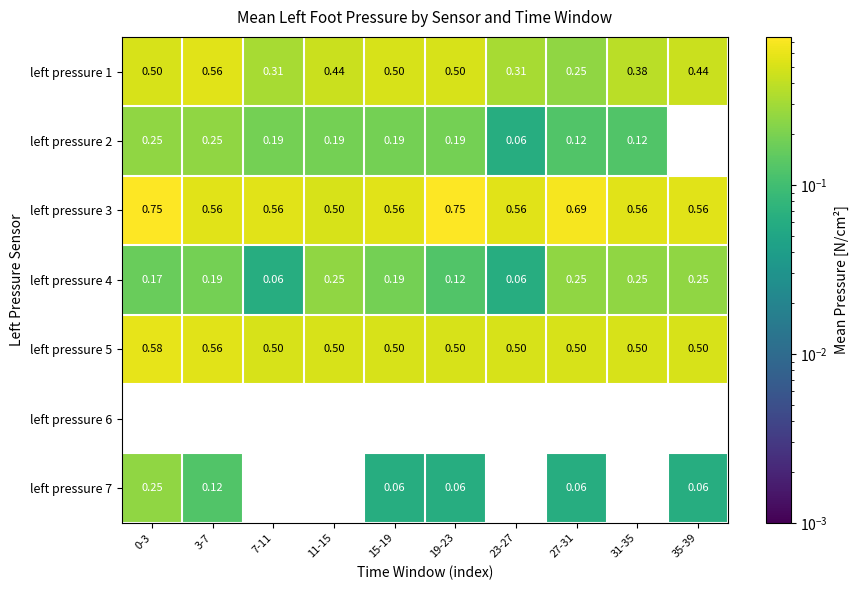

What is the total value across all series at 23-27?

1.5